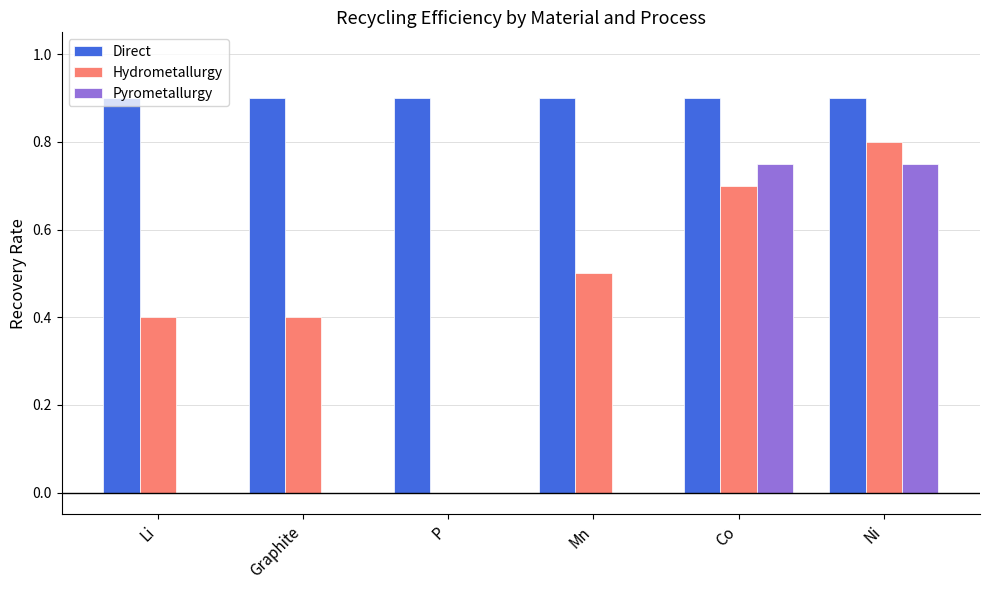

How many categories are shown in the chart?

6